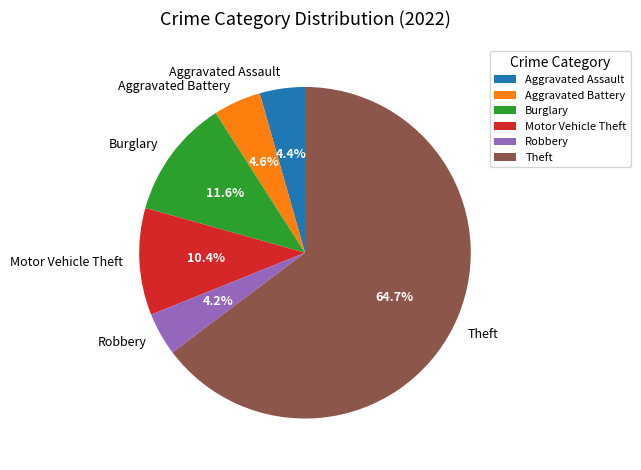

To the nearest percent, what portion does Theft represent?

65%